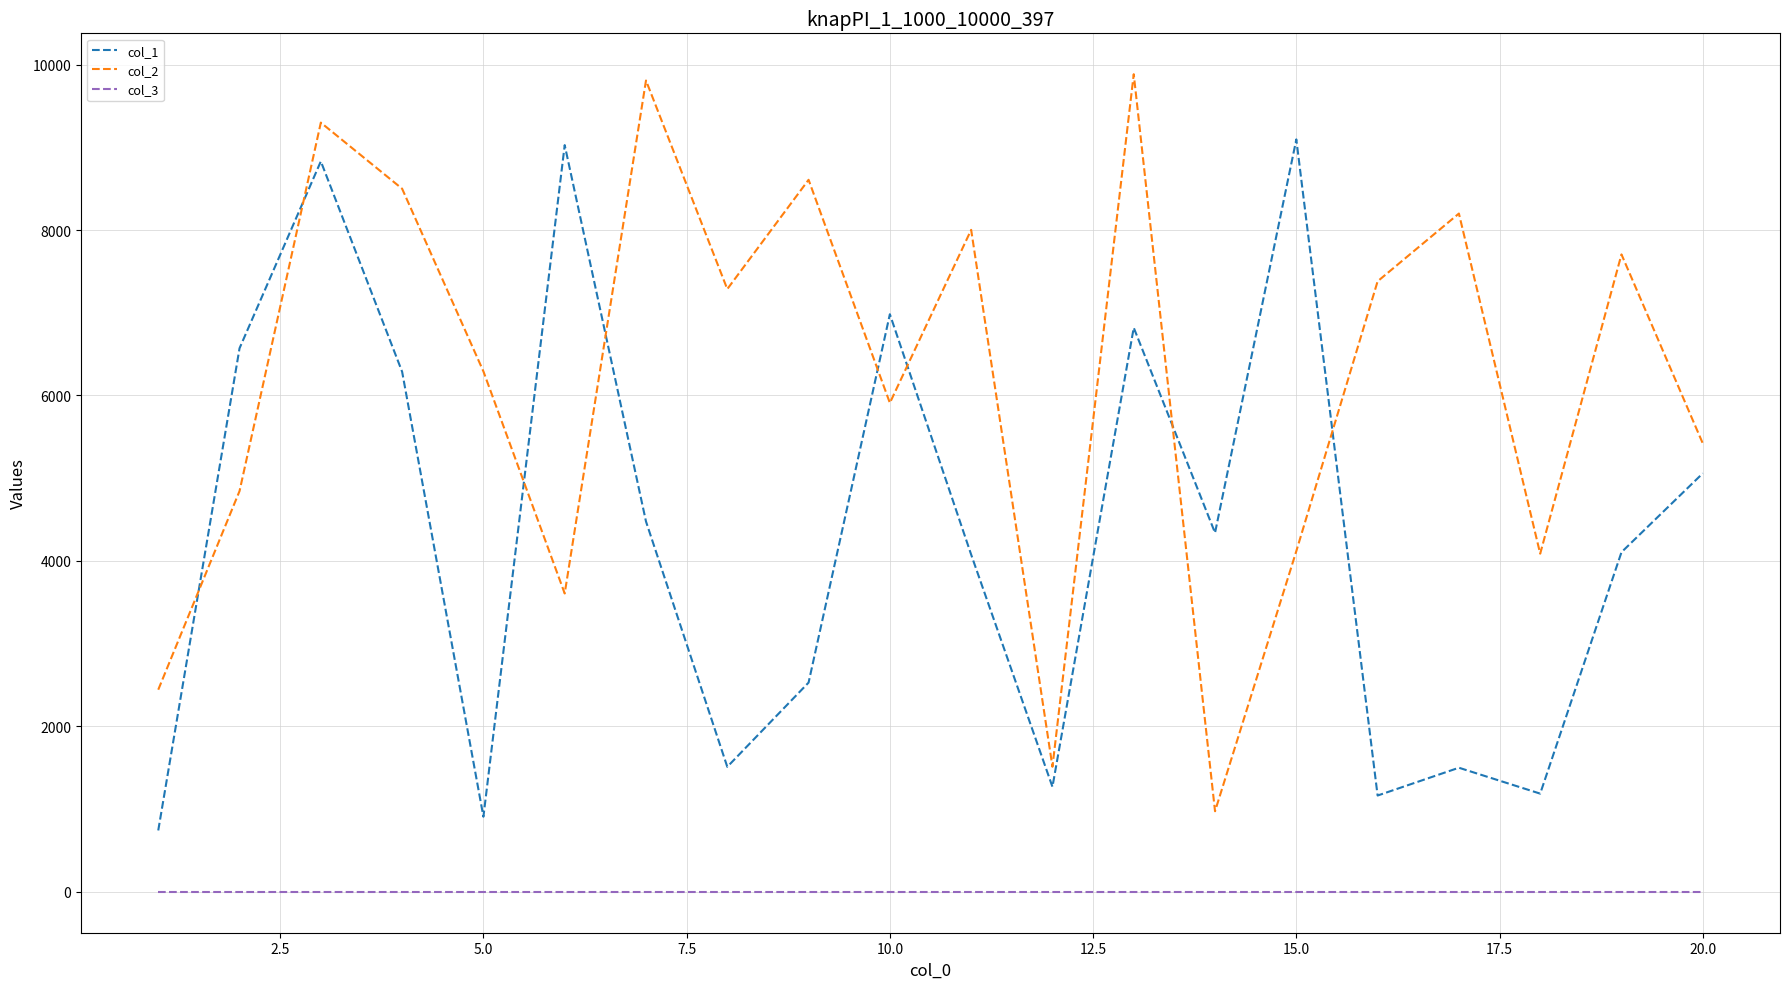

True or false: col_2 and col_3 cross at least once.

False